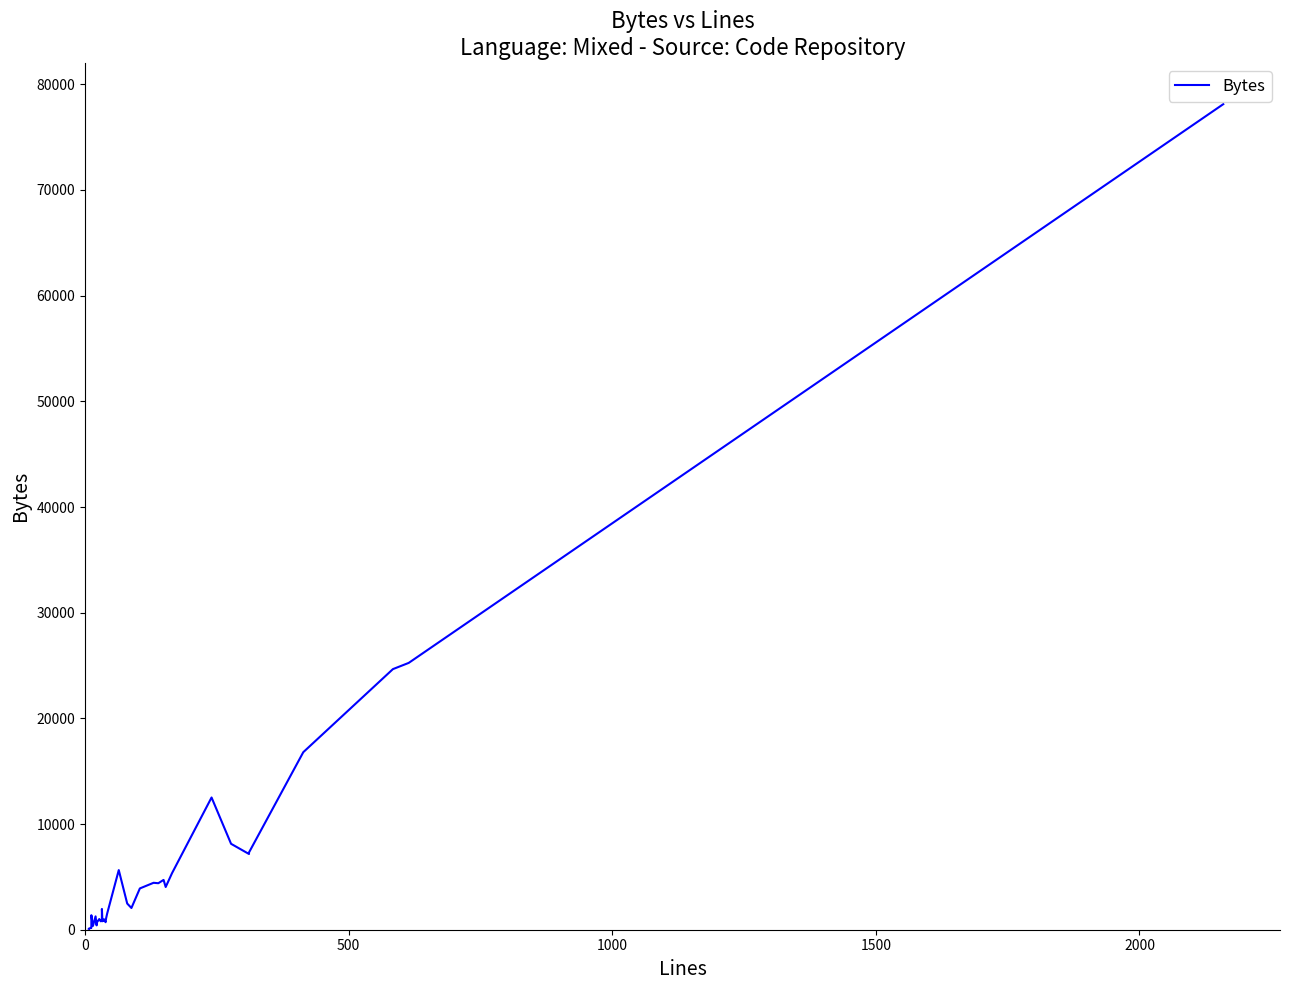

Is this an area chart (filled region under the line)?

No